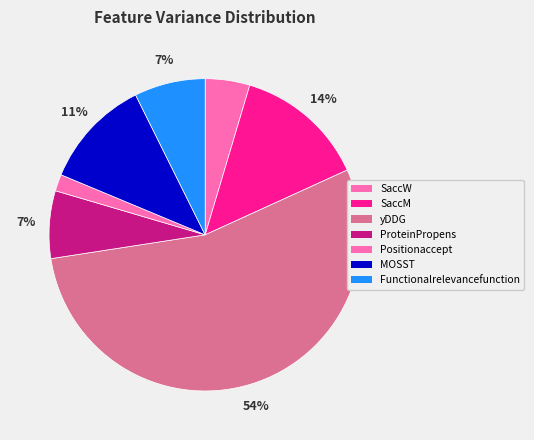

What percentage is the SaccM slice, to the nearest percent?

14%